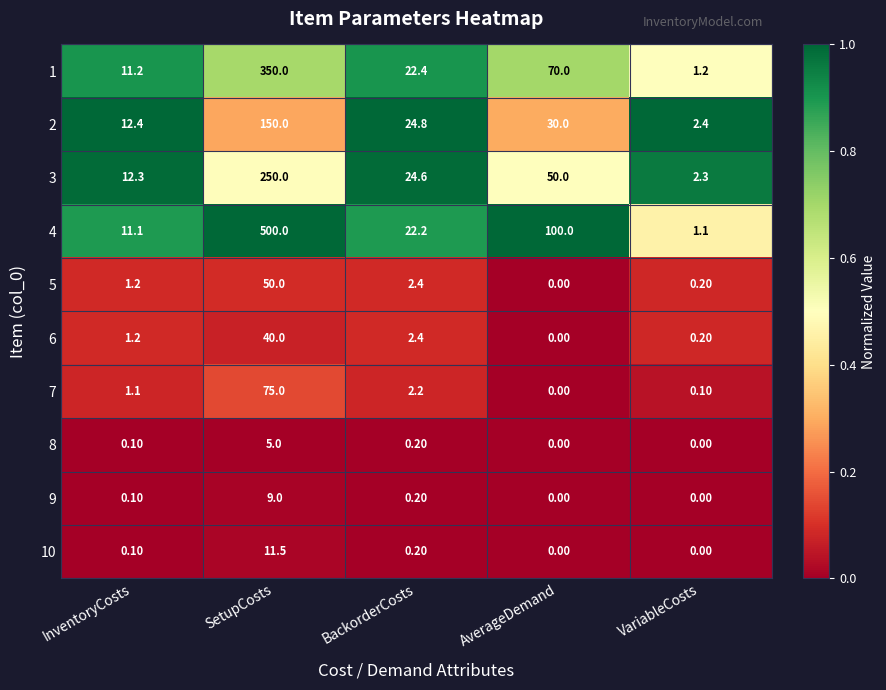

What is the difference between the maximum and minimum values in the 9 series?

9.0